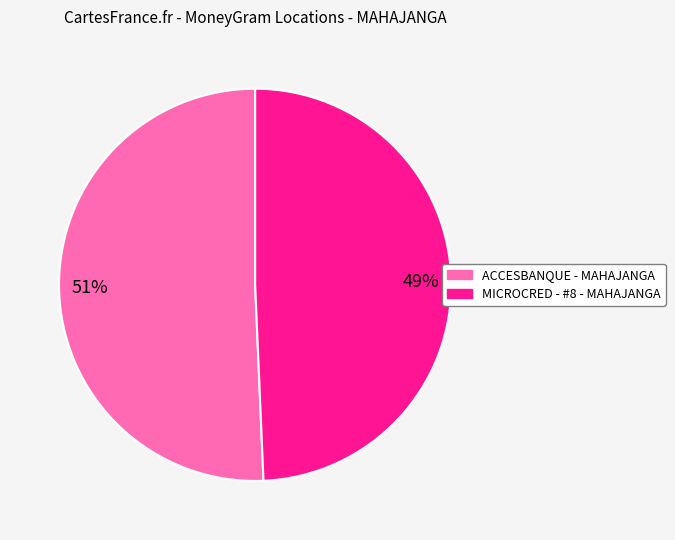

Approximately how many times larger is the value at 49% compared to 51%?

1.0